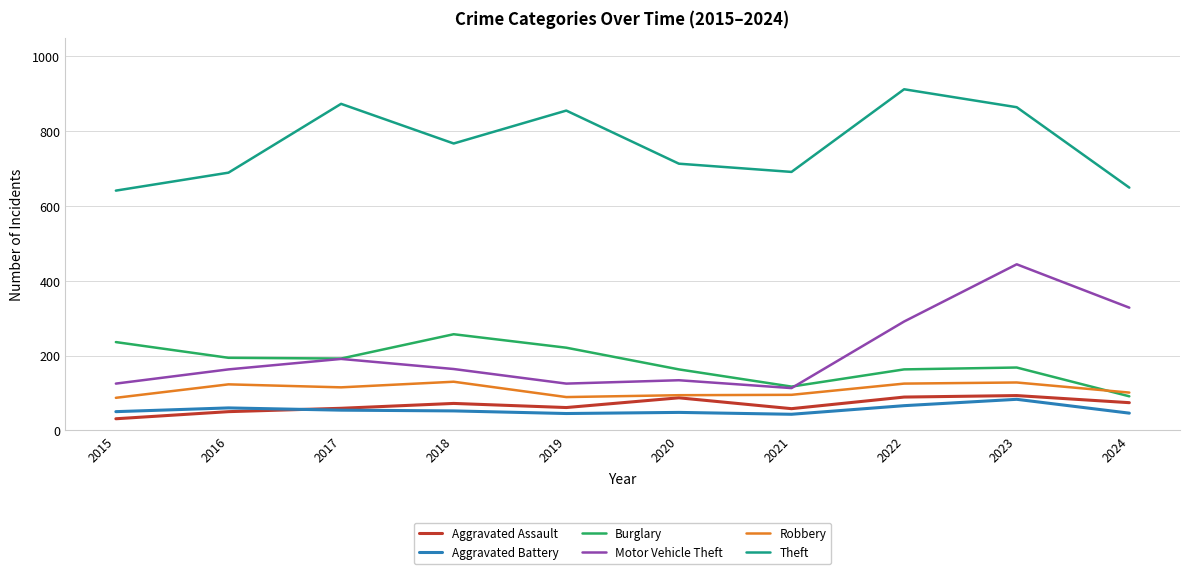

What is the maximum value for Aggravated Assault?

93